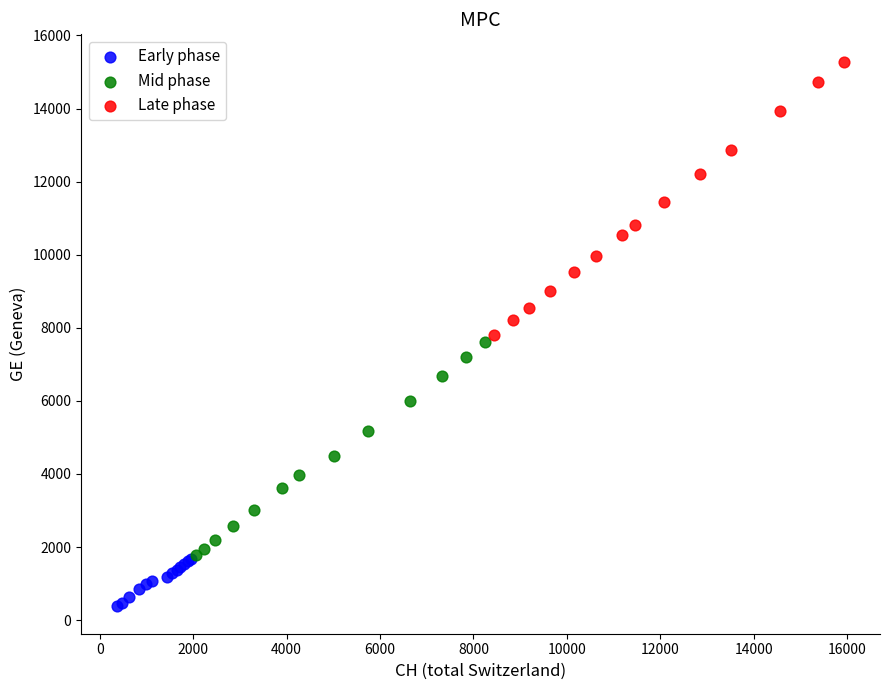

Which series reaches the minimum Y coordinate?

Early phase